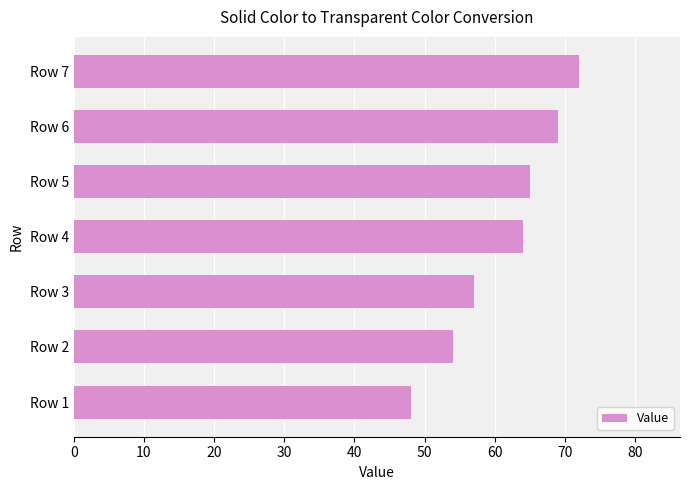

True or false: the data shows 75 at Row 3.

False